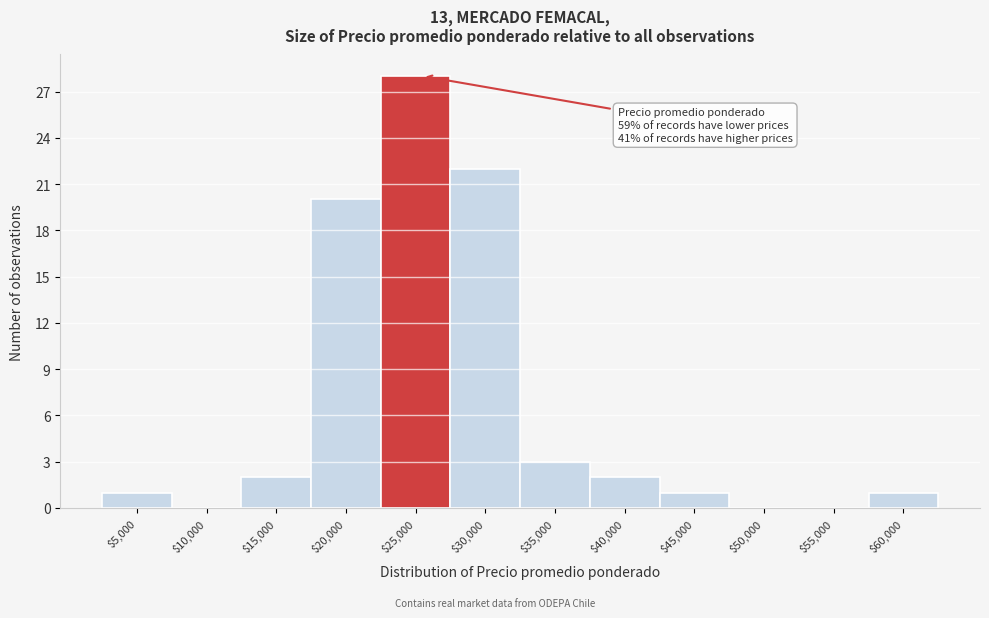

What is the sum of all values?

80